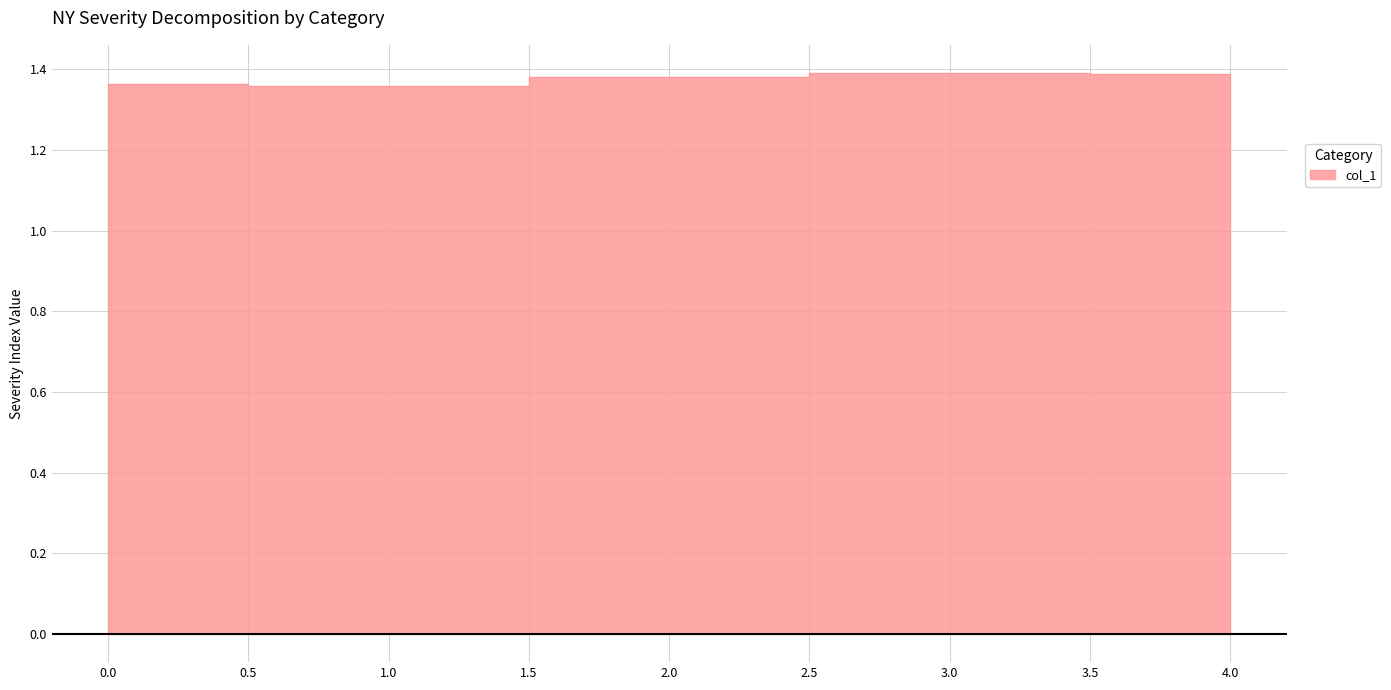

List the labels in order of value, largest first.

3, 4, 2, 0, 1